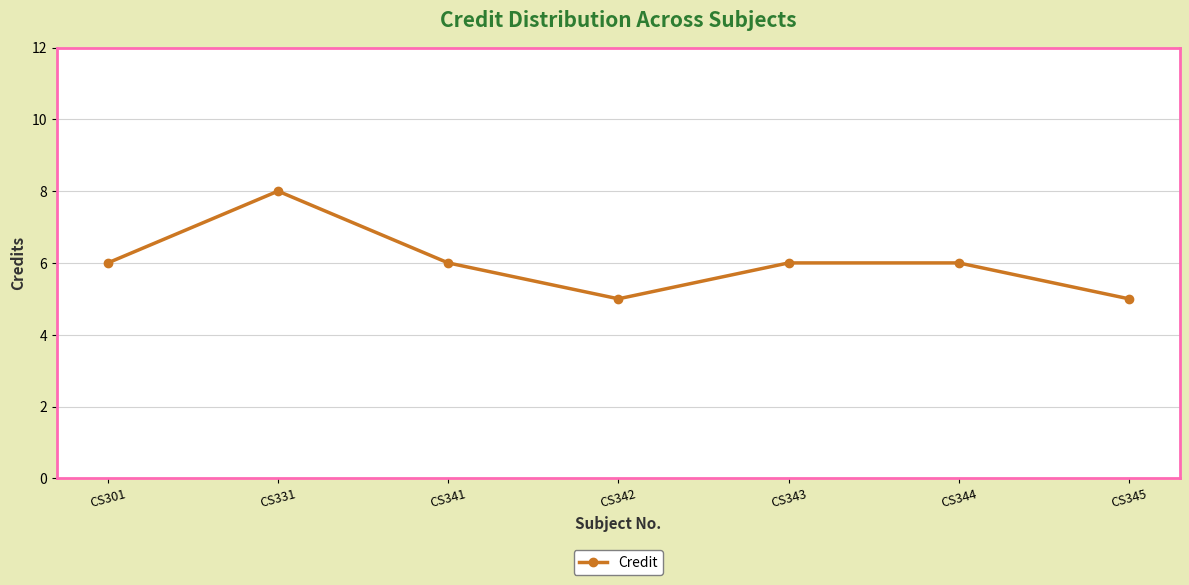

Is it true that the value at CS343 is 9?

False